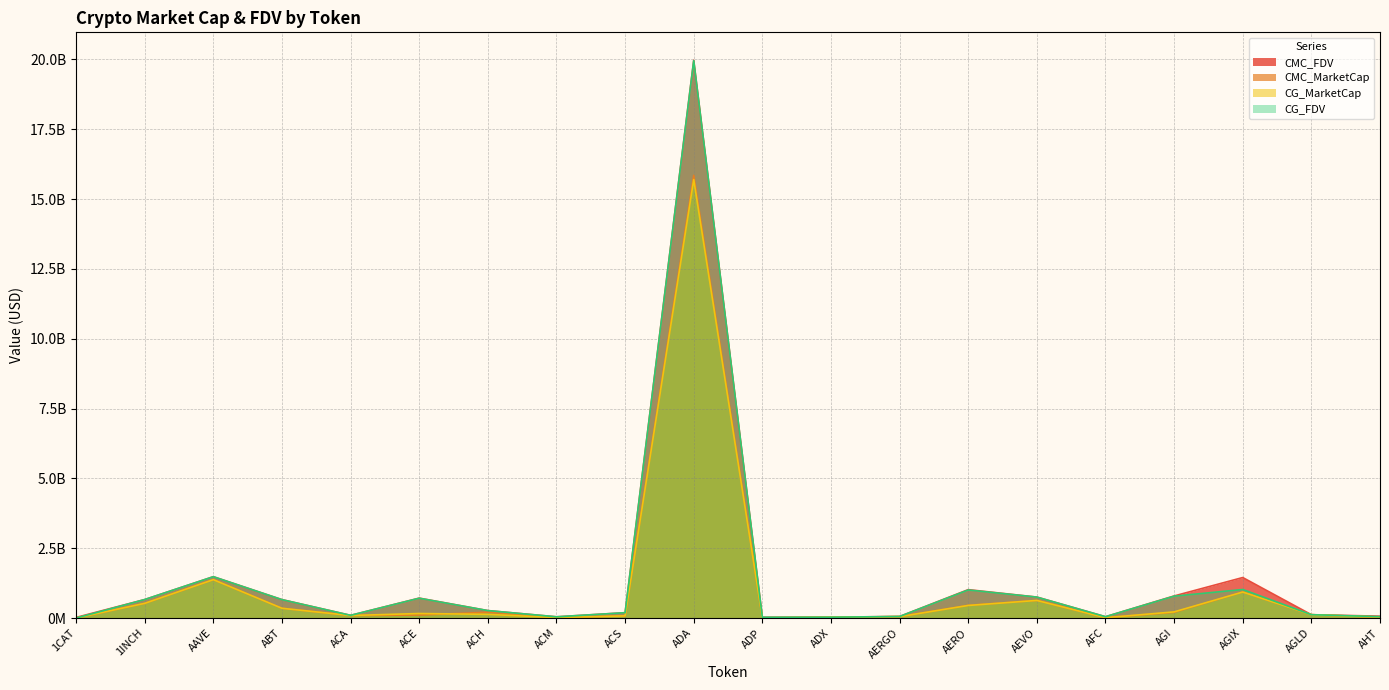

At which category does CMC_MarketCap reach its first local valley?

ACA